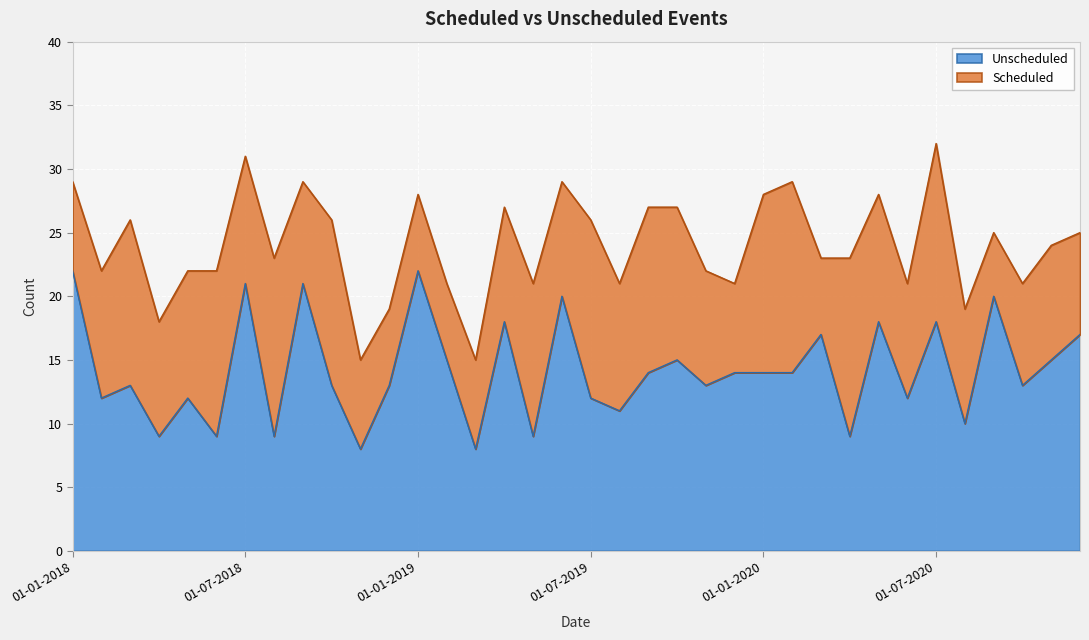

At which label does the data first exceed 14?

01-01-2018